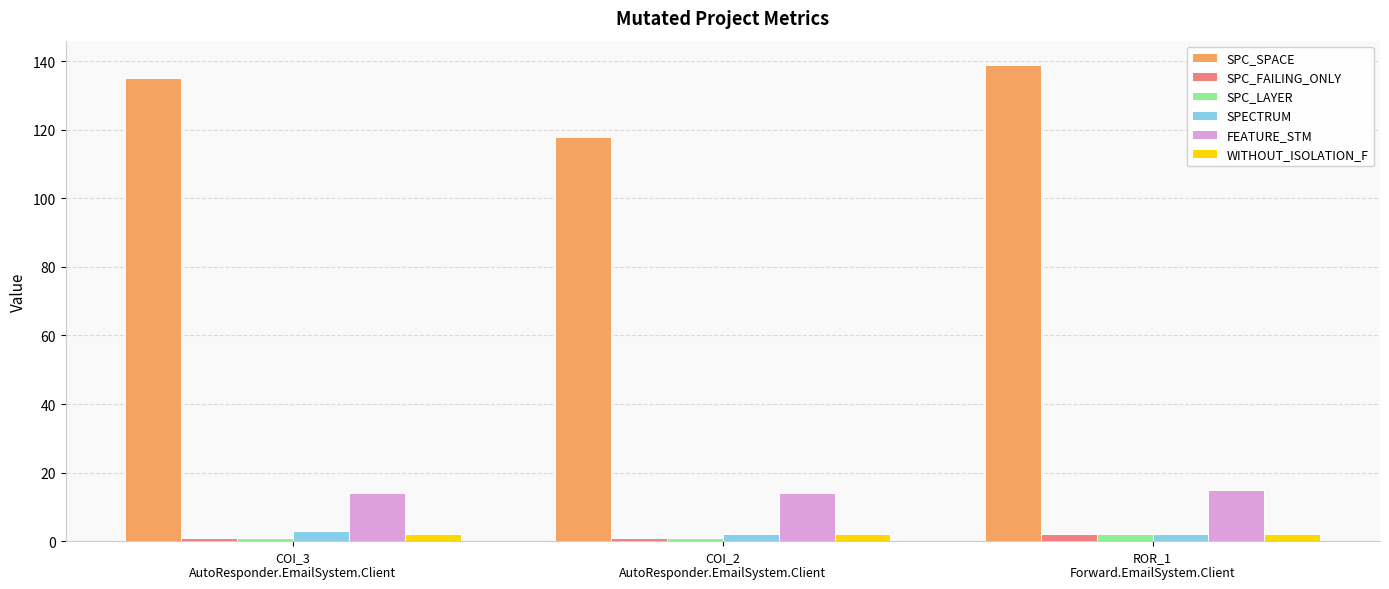

What position from the right is COI_2
AutoResponder.EmailSystem.Client?

2